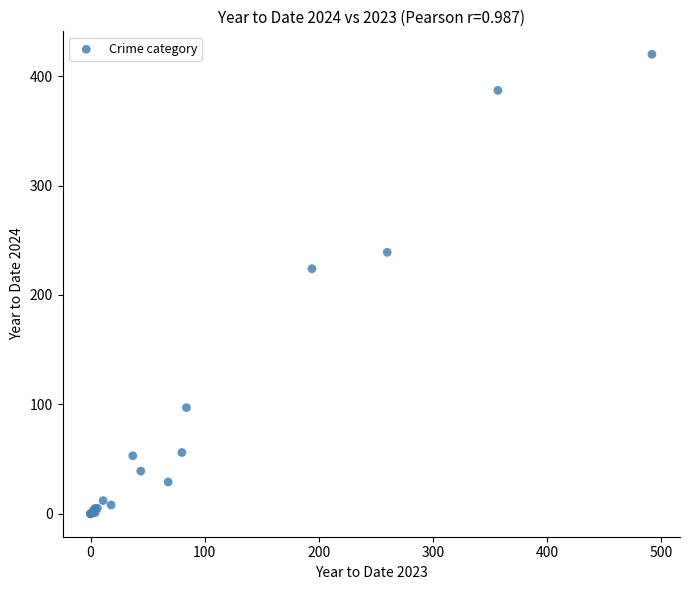

What Y value in the scatter plot is closest to 210?

224